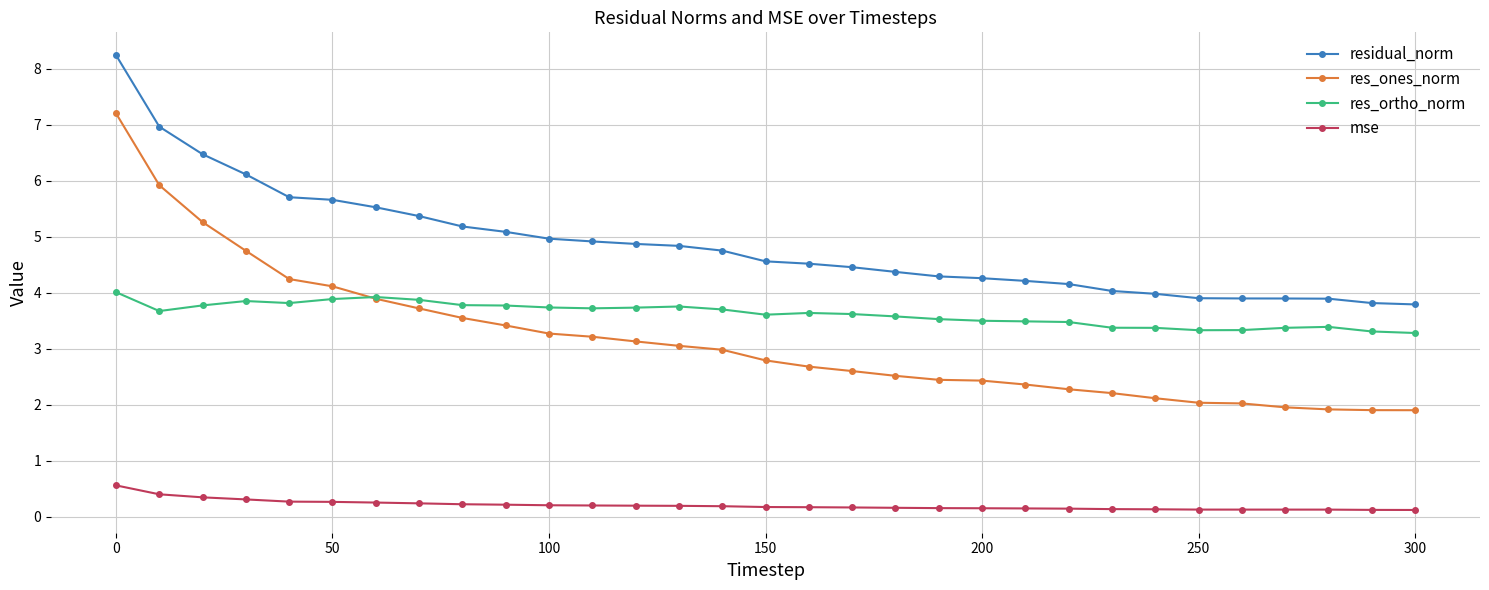

Count the number of data series in this chart.

4